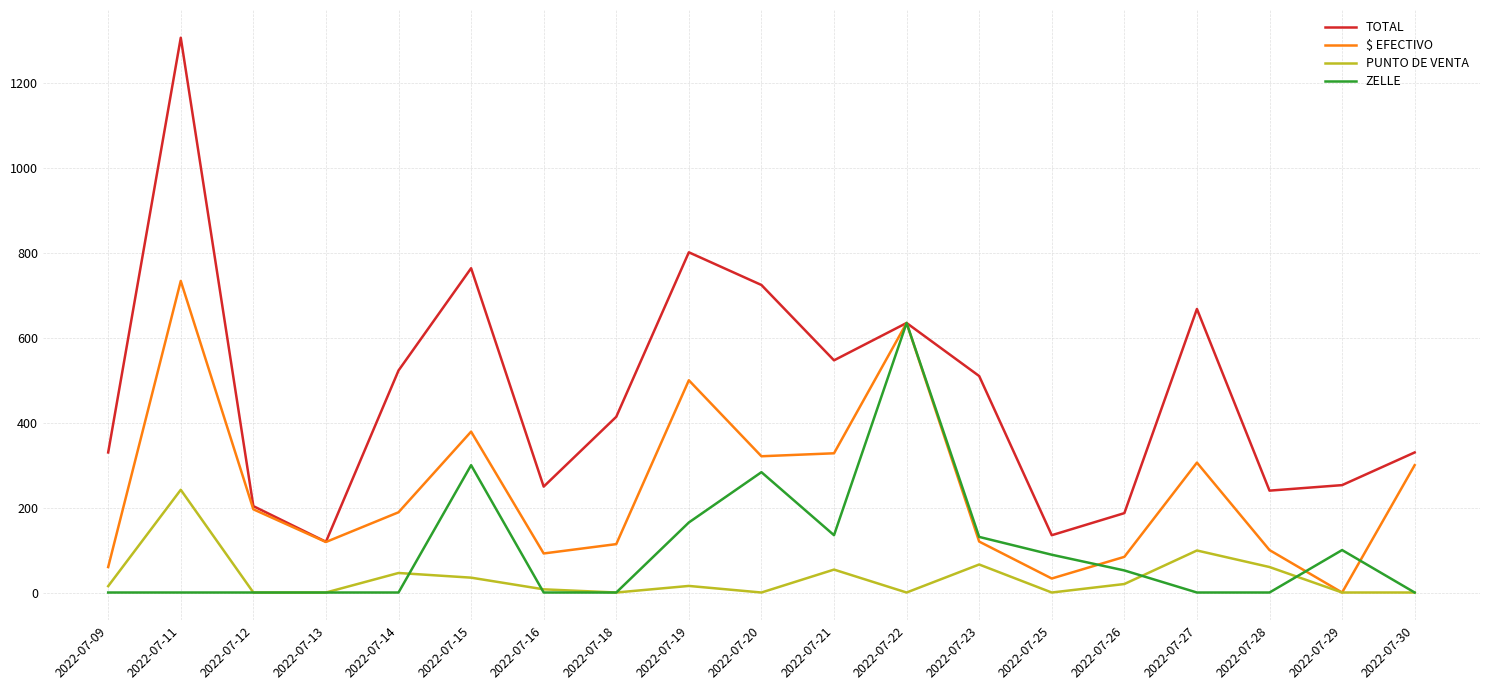

At which category does the chart reach its peak across all series?

2022-07-11